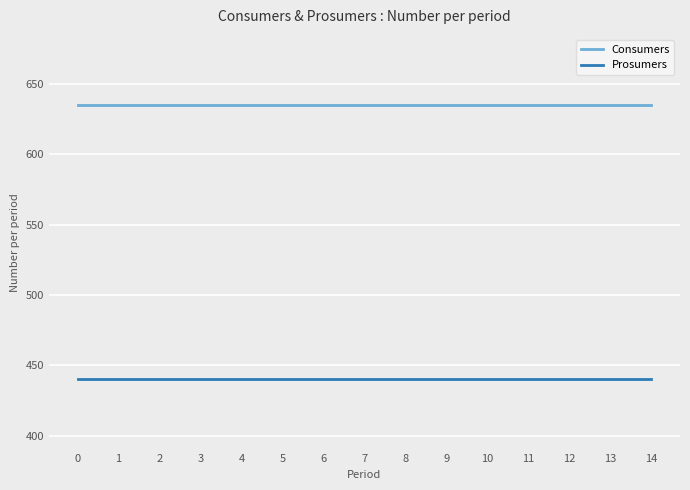

True or false: Prosumers and Consumers cross at least once.

False